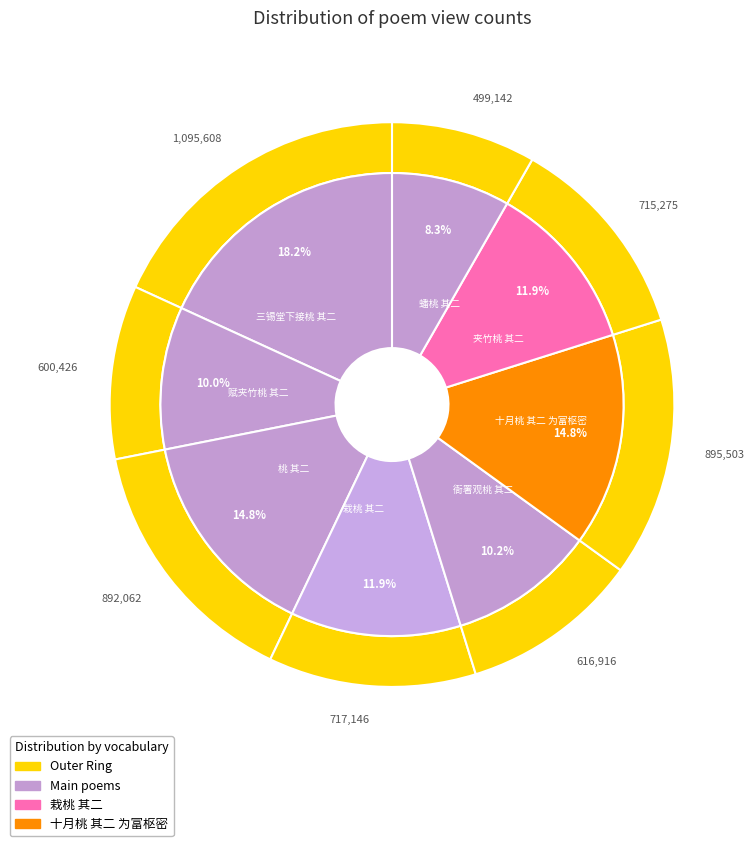

To the nearest percent, what percentage of the pie is 夹竹桃 其二?

12%